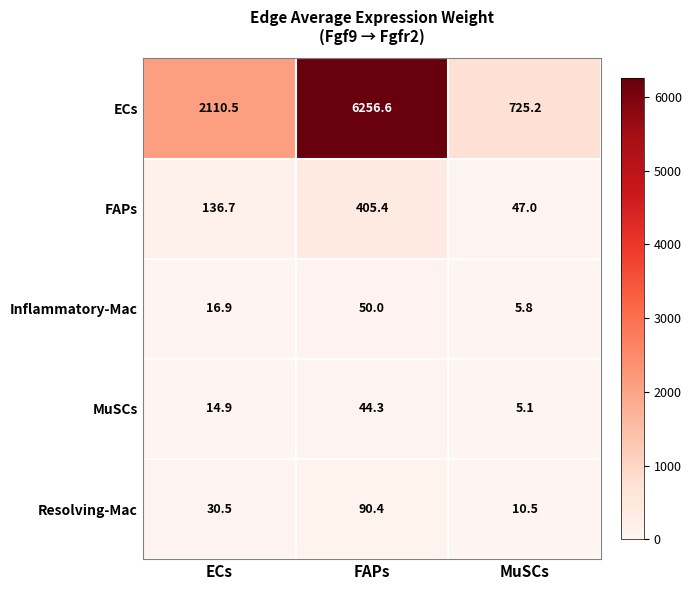

The ECs series shows 421.7 at MuSCs. True or false?

False